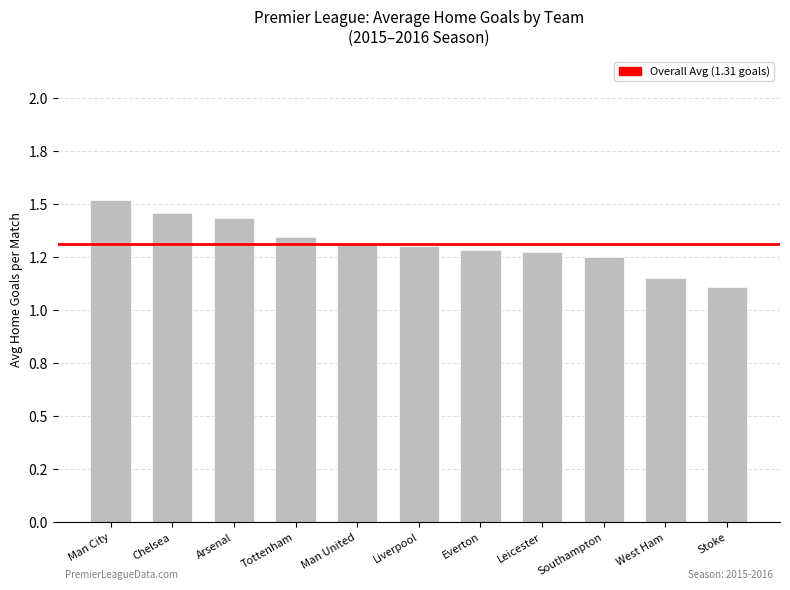

Does the chart contain stacked bars?

No